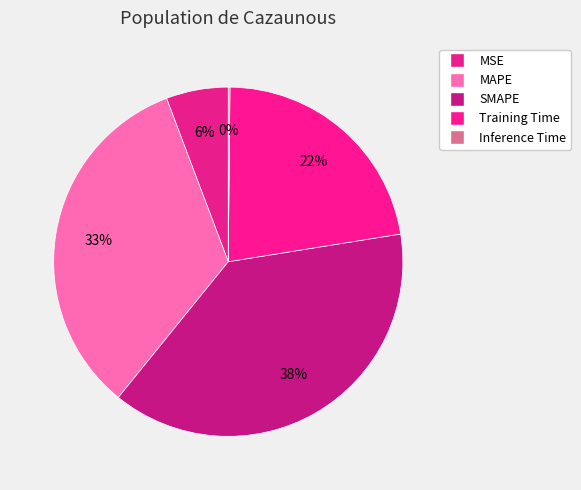

Rank the categories by value from lowest to highest.

Inference Time, MSE, Training Time, MAPE, SMAPE